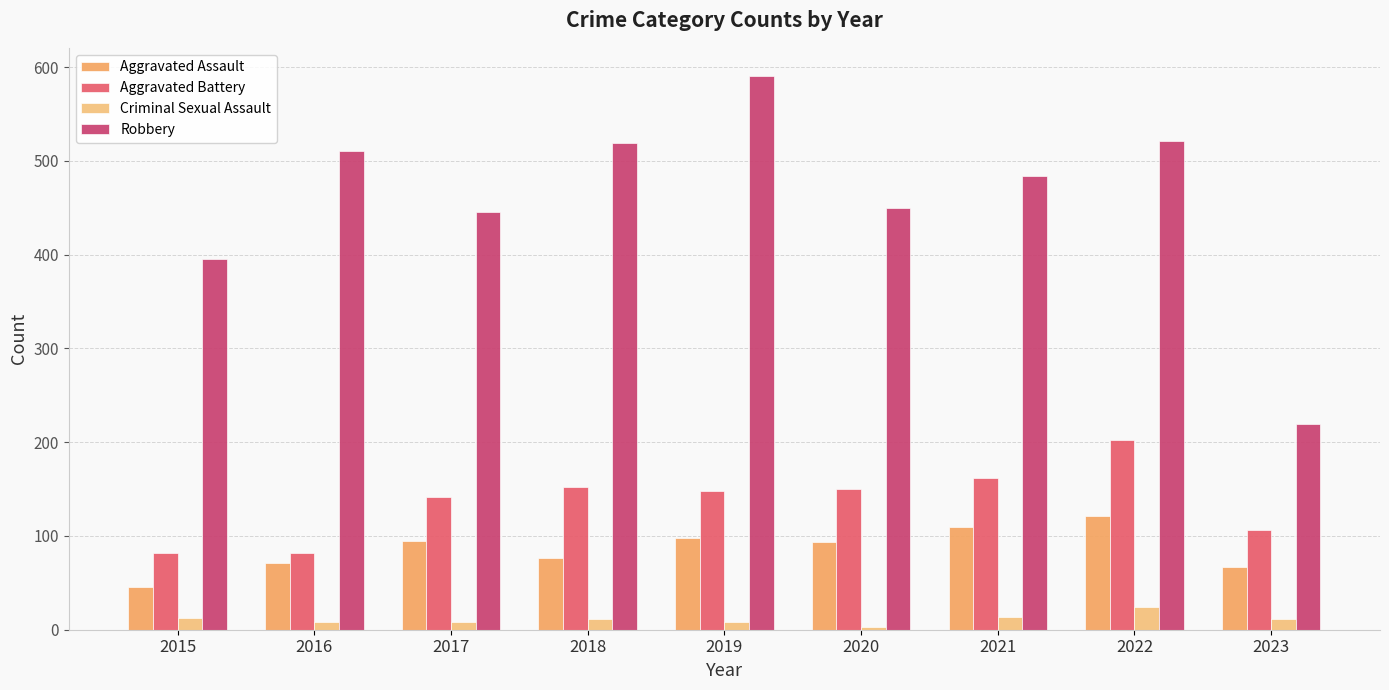

Is the value of Aggravated Assault at 2022 greater than the value of Robbery at 2022?

No